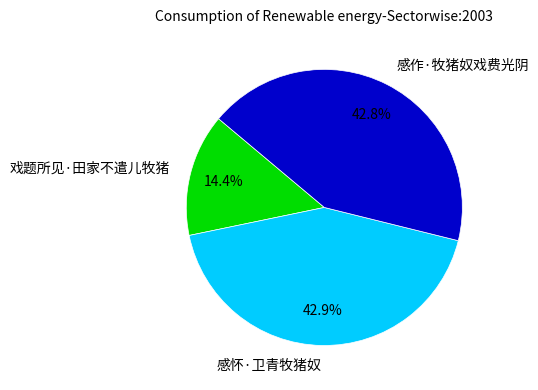

The 感作·牧猪奴戏费光阴 slice represents 43% of the pie. True or false?

True